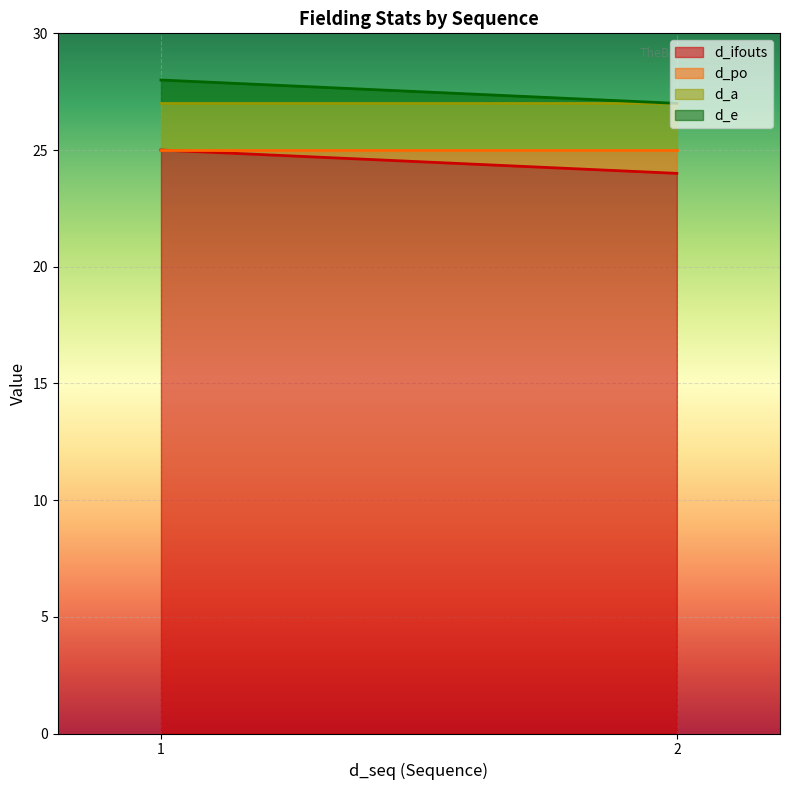

What are all the series names shown in the legend?

d_ifouts, d_po, d_a, d_e